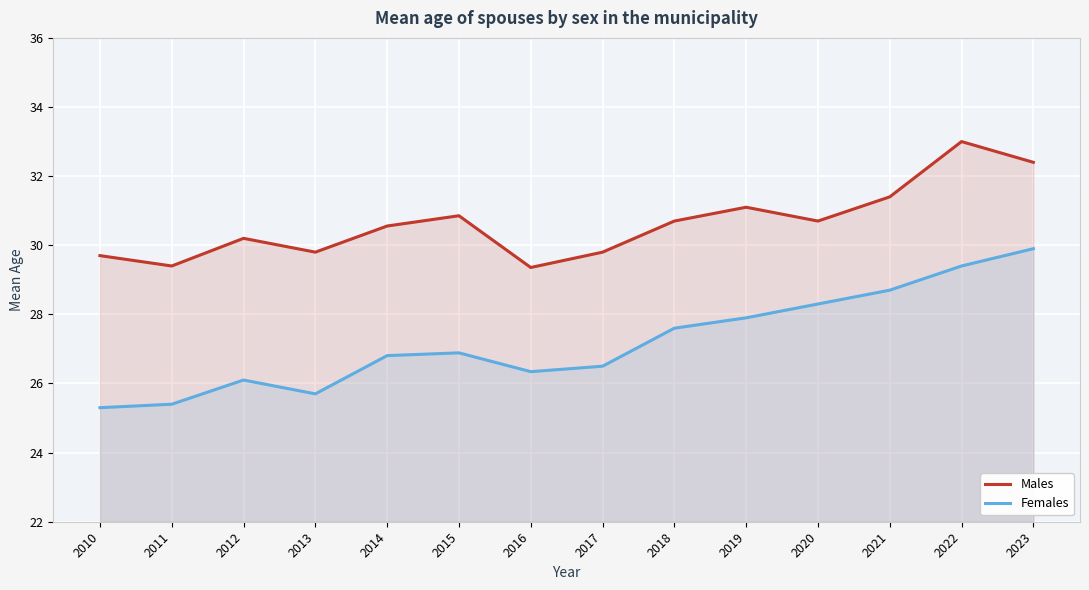

Reading right to left, list all the values displayed in this chart.

Males: 2023=32.4	2022=33.0	2021=31.4	2020=30.7	2019=31.1	2018=30.7	2017=29.8	2016=29.4	2015=30.9	2014=30.6	2013=29.8	2012=30.2	2011=29.4	2010=29.7
Females: 2023=29.9	2022=29.4	2021=28.7	2020=28.3	2019=27.9	2018=27.6	2017=26.5	2016=26.3	2015=26.9	2014=26.8	2013=25.7	2012=26.1	2011=25.4	2010=25.3